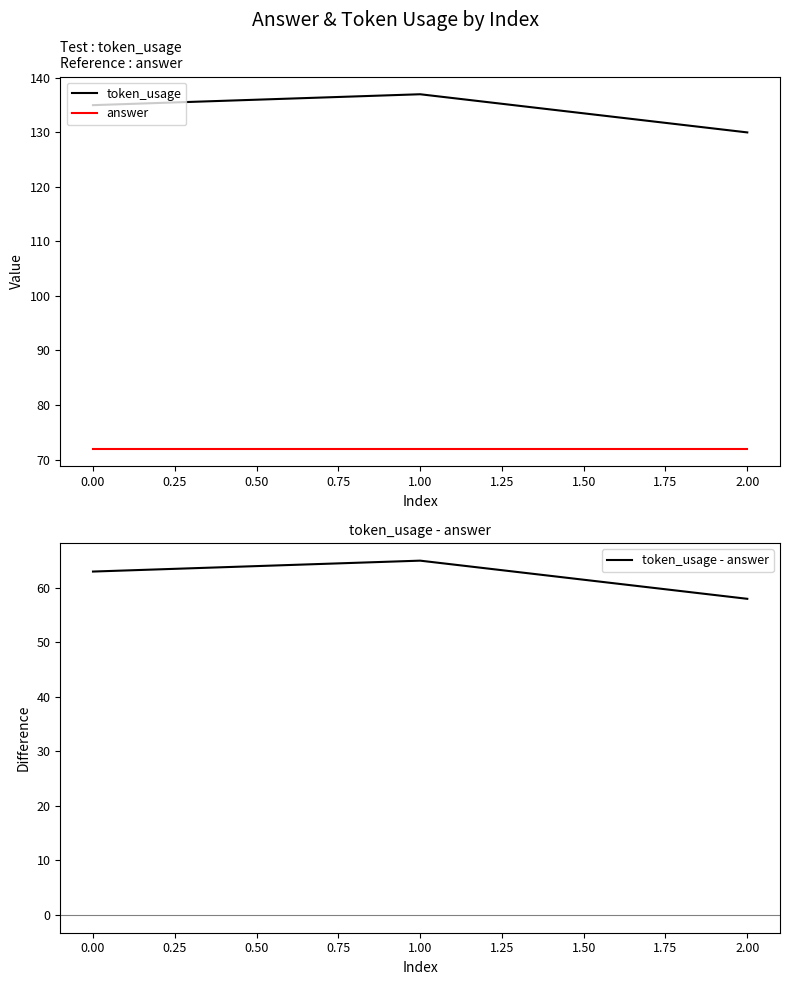

Count the token_usage values in the range 130 to 137.

3